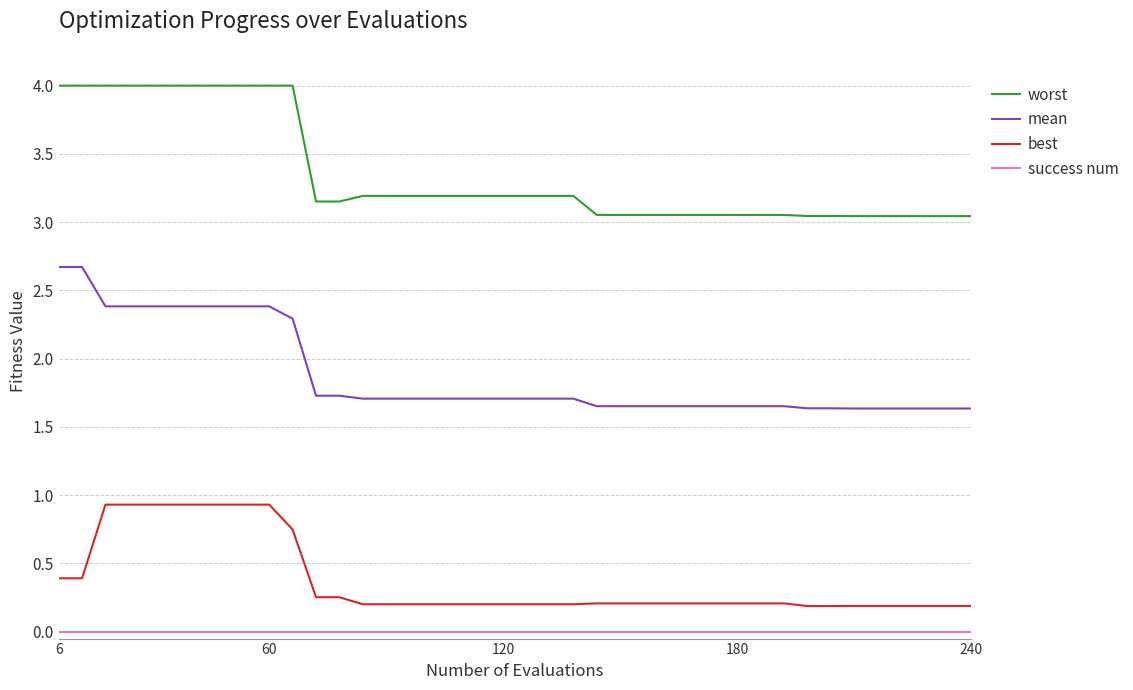

True or false: mean and success num cross at least once.

False